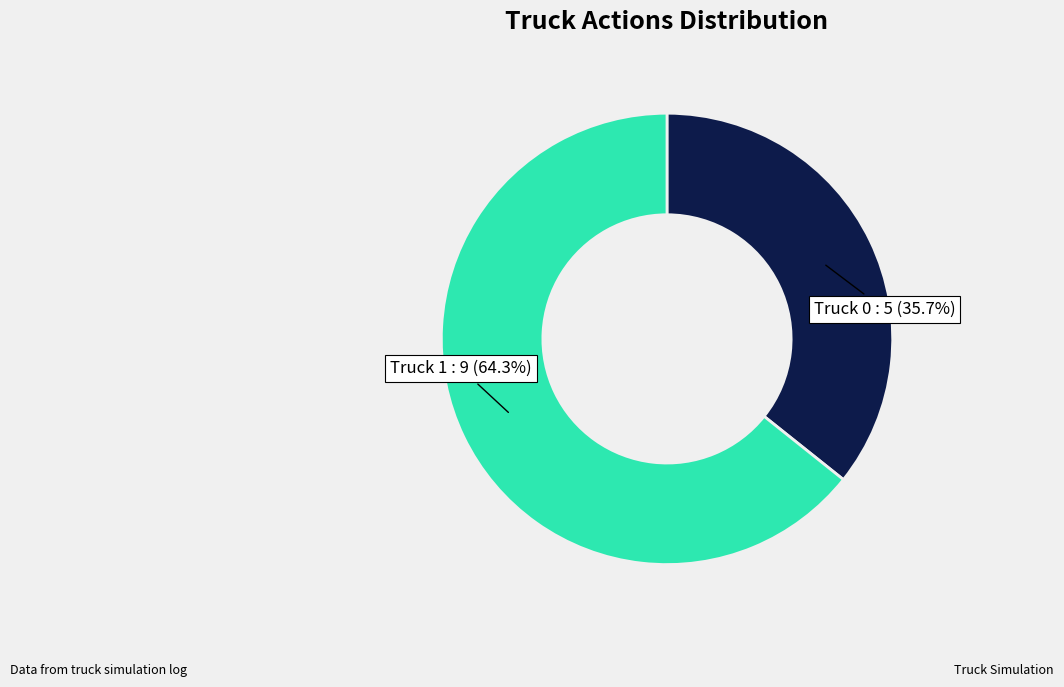

Count the number of slices in the pie.

2